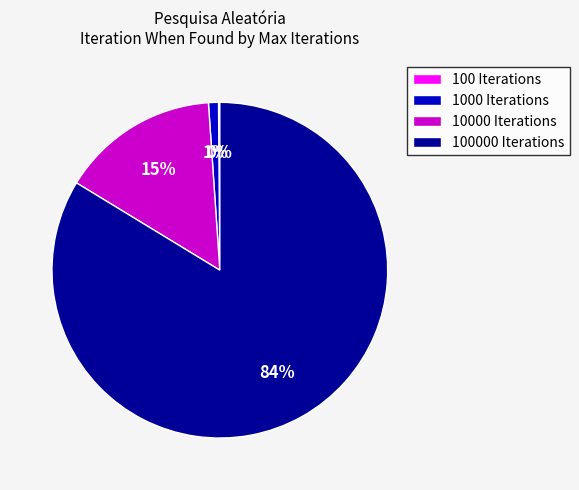

True or false: 10000 Iterations accounts for 15% of the total.

True